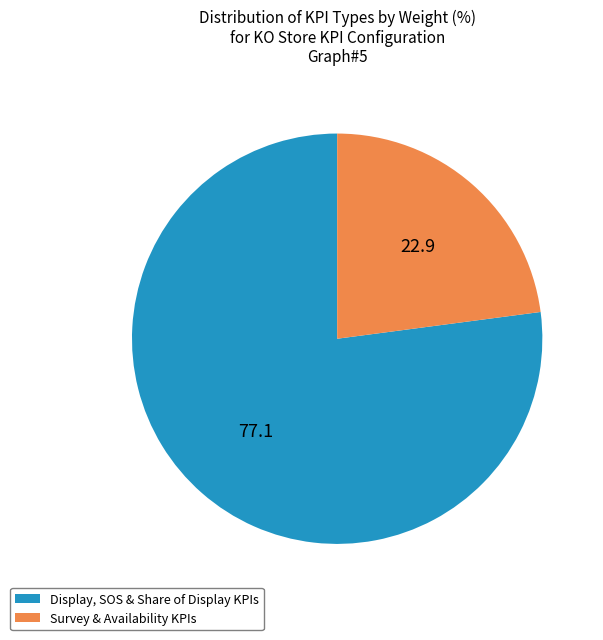

Count the number of slices in the pie.

2